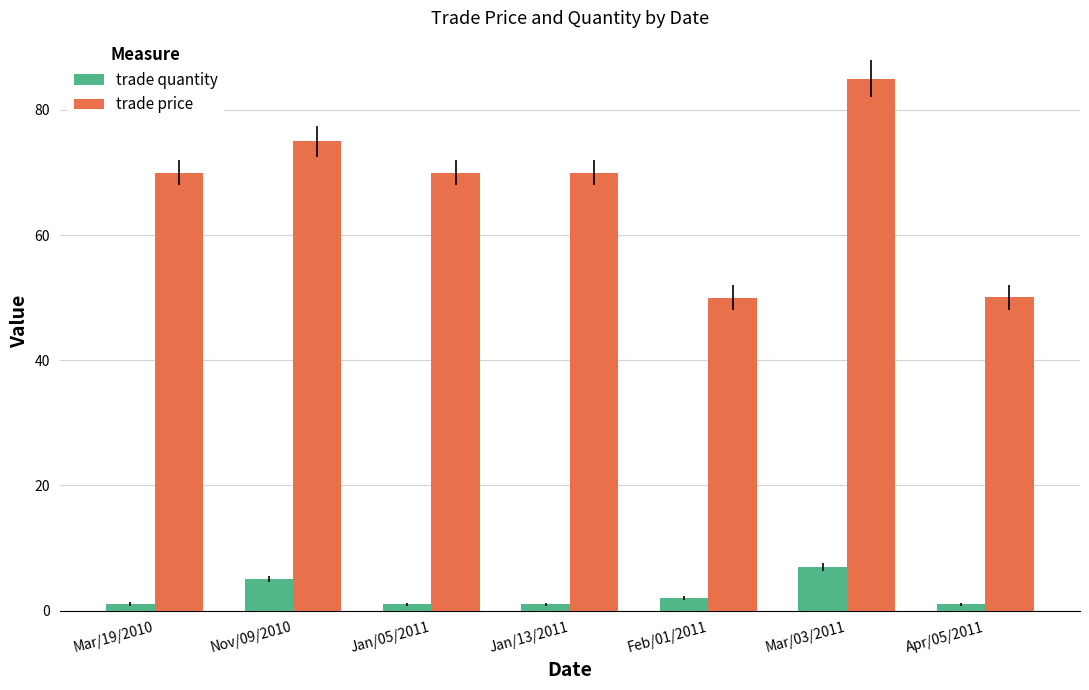

What is the sum of all trade quantity values?

18.0